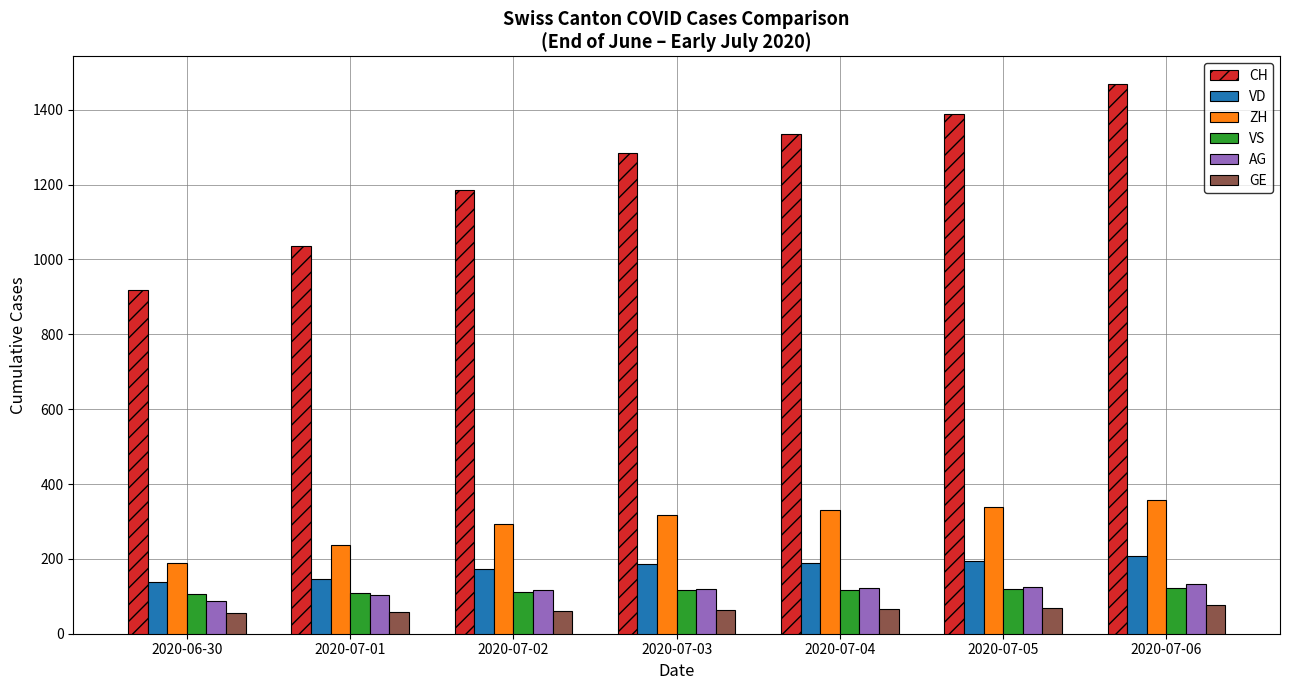

What is the maximum value shown in the chart?

1469